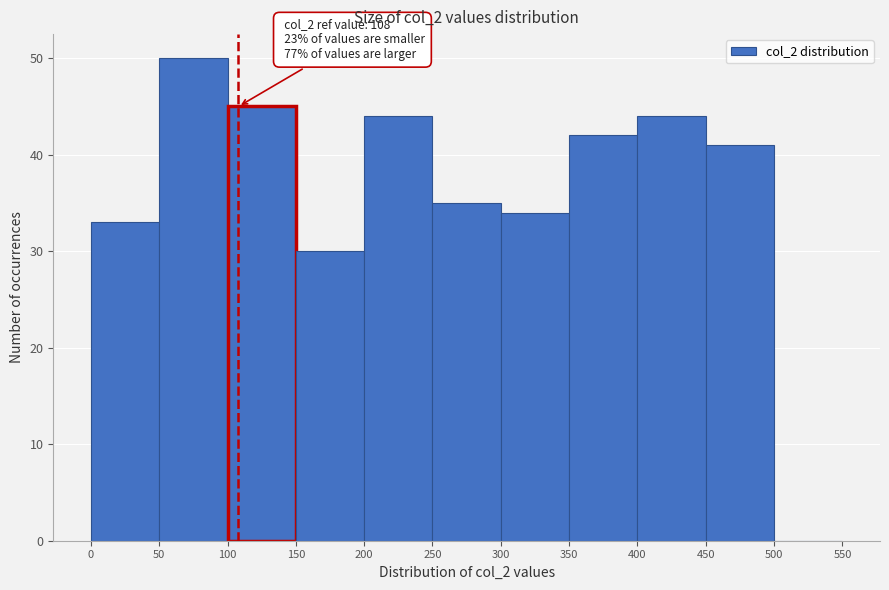

Over which range of the x-axis is the bar tallest?

50 to 100